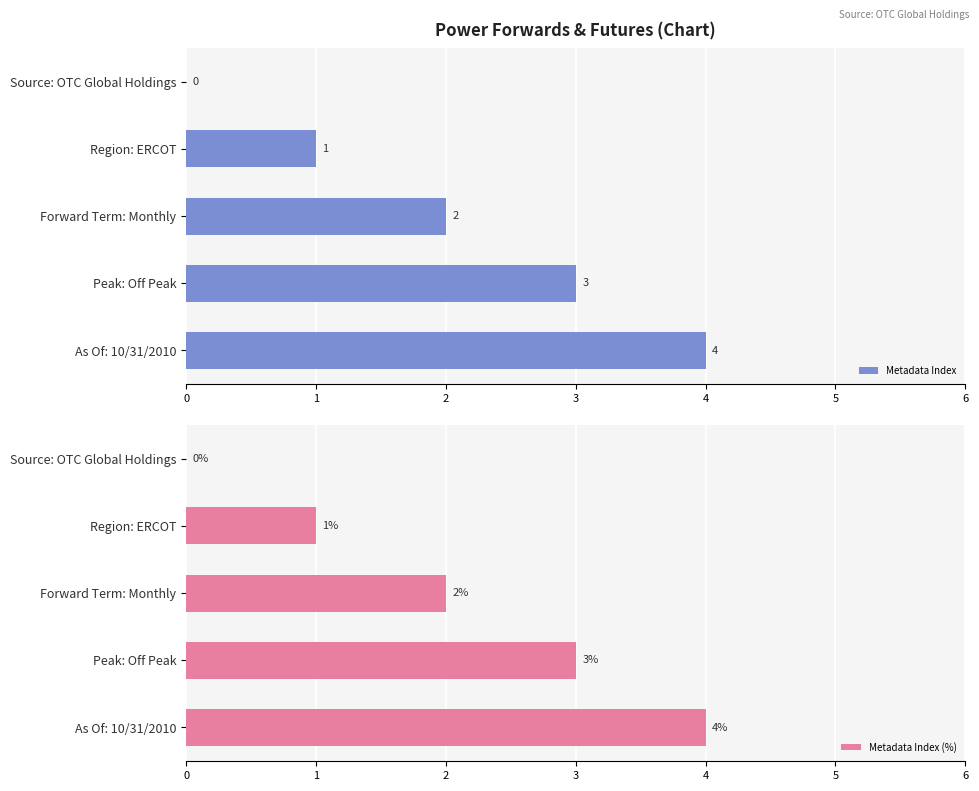

Where is Metadata Index (%) nearest to the value 2?

Forward Term: Monthly